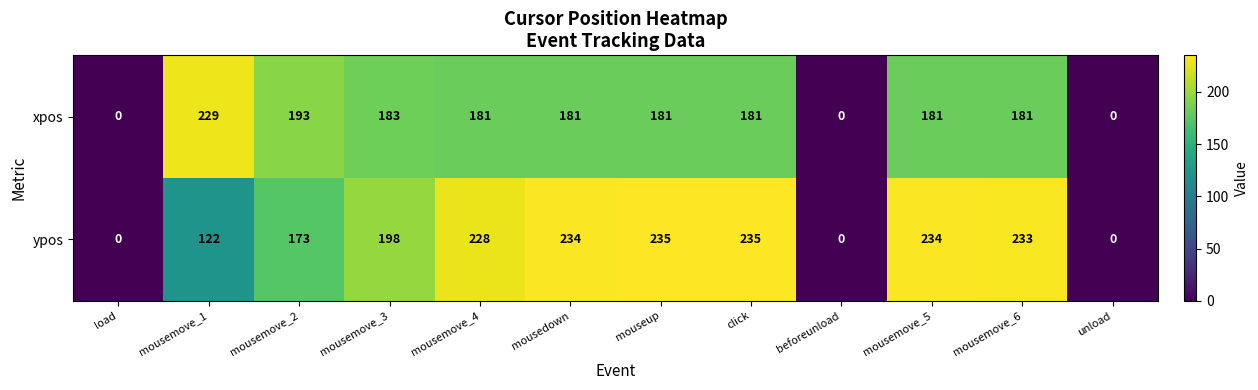

At how many categories does at least one series exceed 202?

7